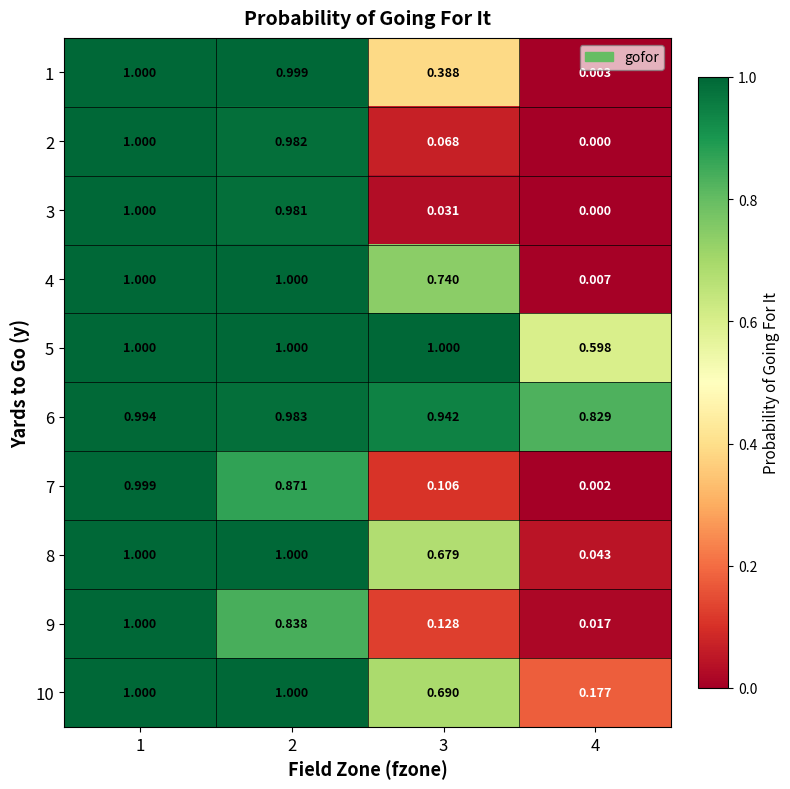

Is the value of 8 at 1 greater than the value of 3 at 4?

Yes